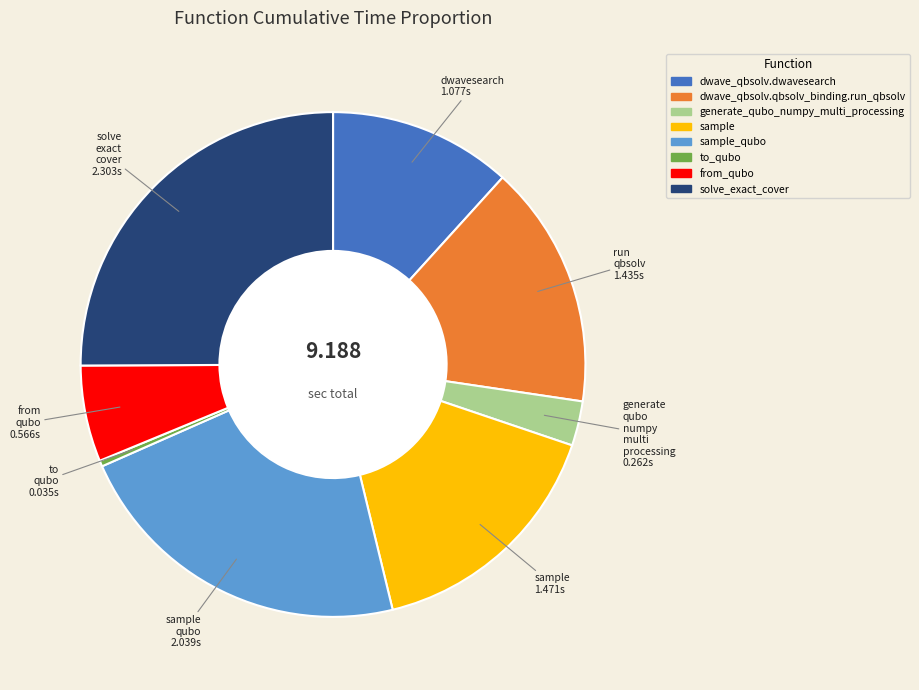

Does any single category account for the majority?

No